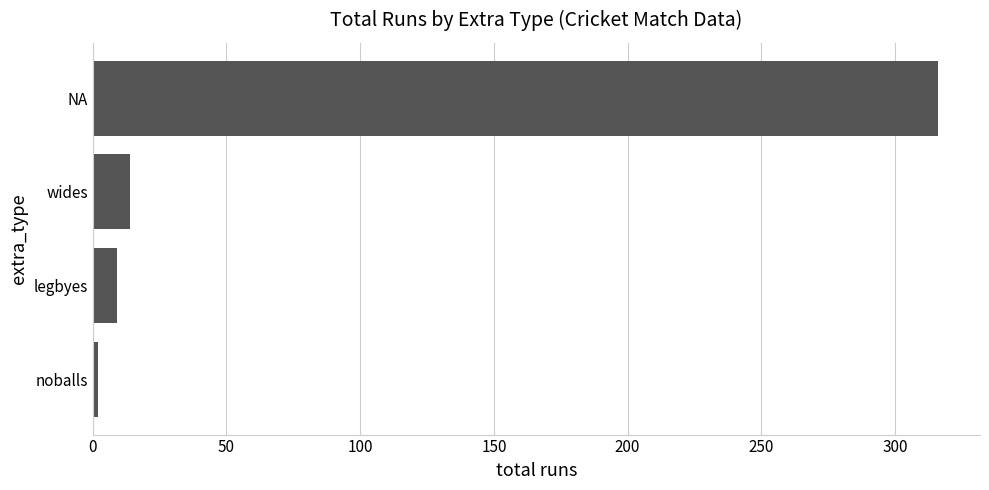

Rank the categories by value from lowest to highest.

noballs, legbyes, wides, NA